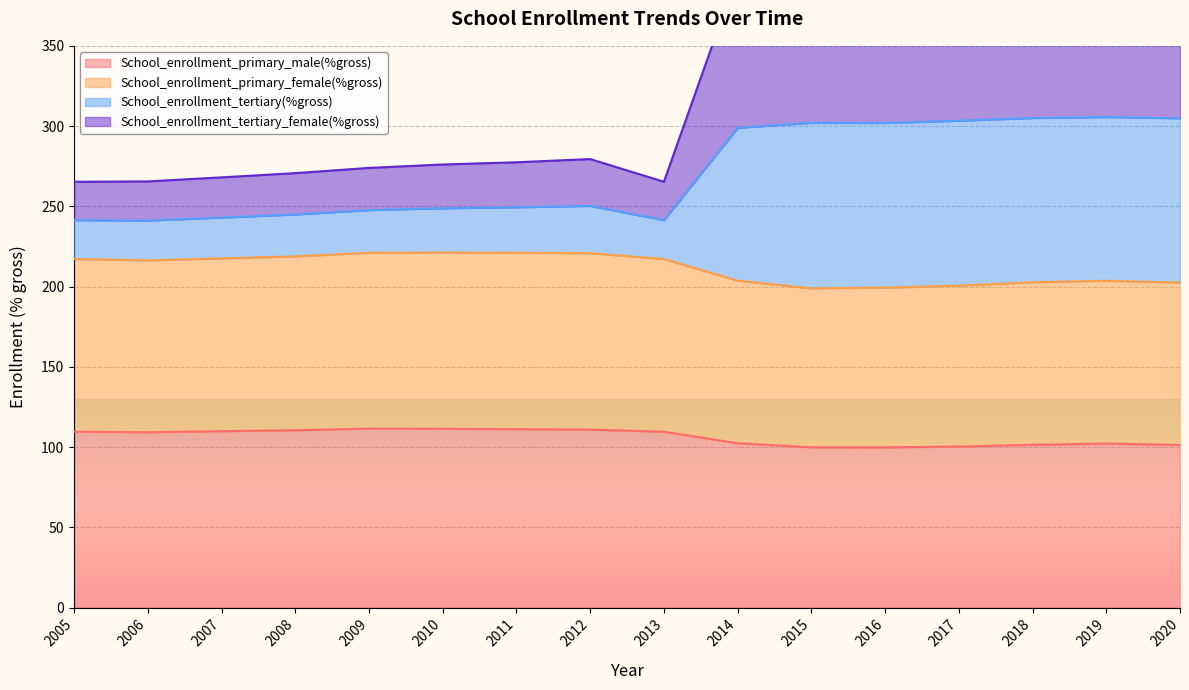

What is the spread (max minus min) of values at 2012?

168.6